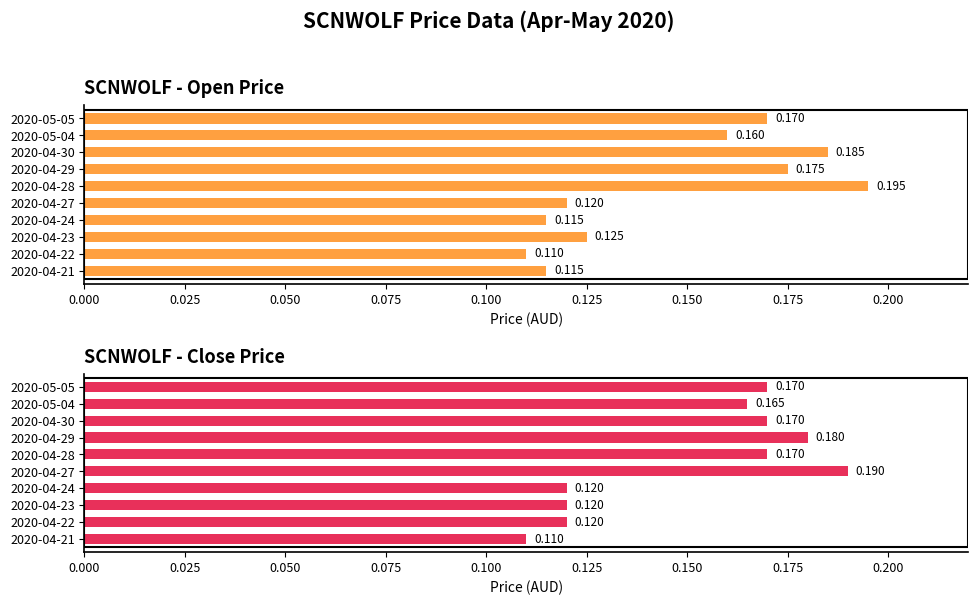

Between 2020-04-23 and 2020-05-05, which is larger?

2020-05-05